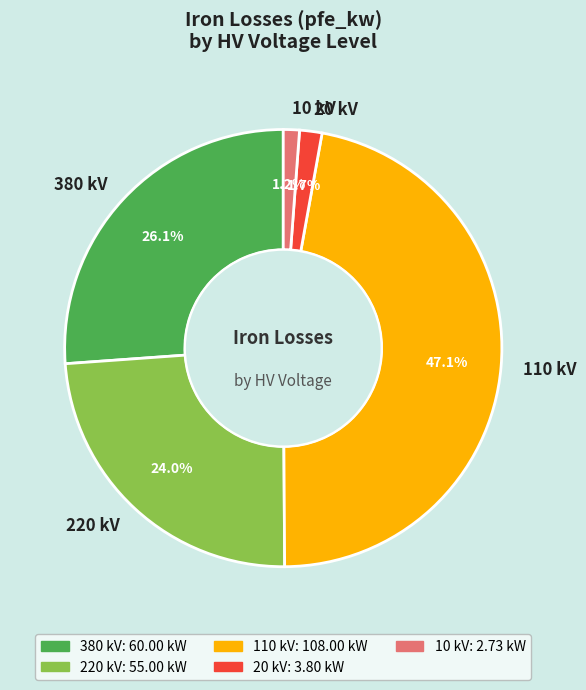

To the nearest percent, what percentage of the pie is 20 kV?

2%